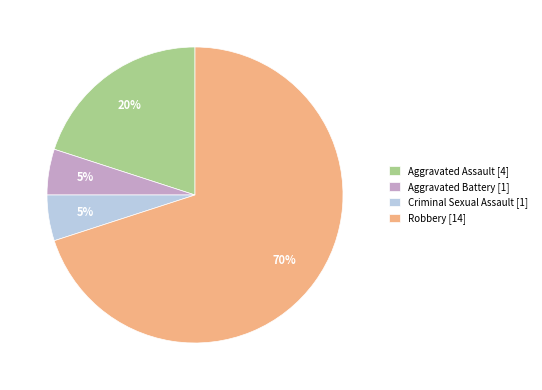

Which has a higher value, Robbery or Aggravated Assault?

Robbery